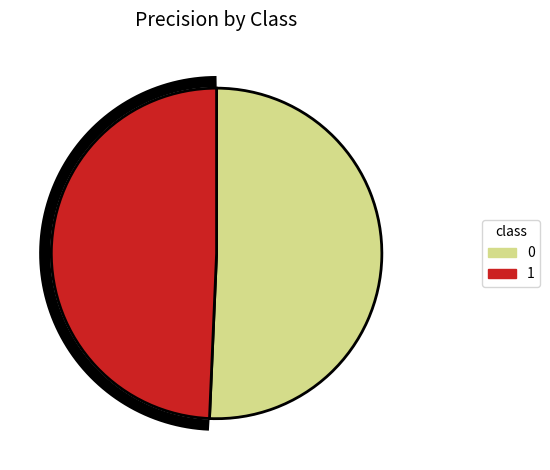

How many segments does this pie chart have?

2